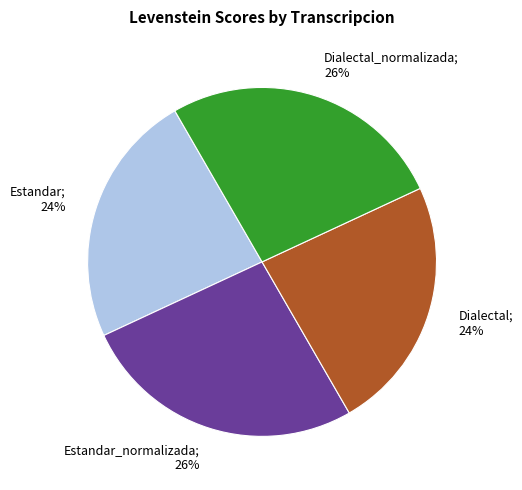

Is there any slice that represents more than half of the pie?

No